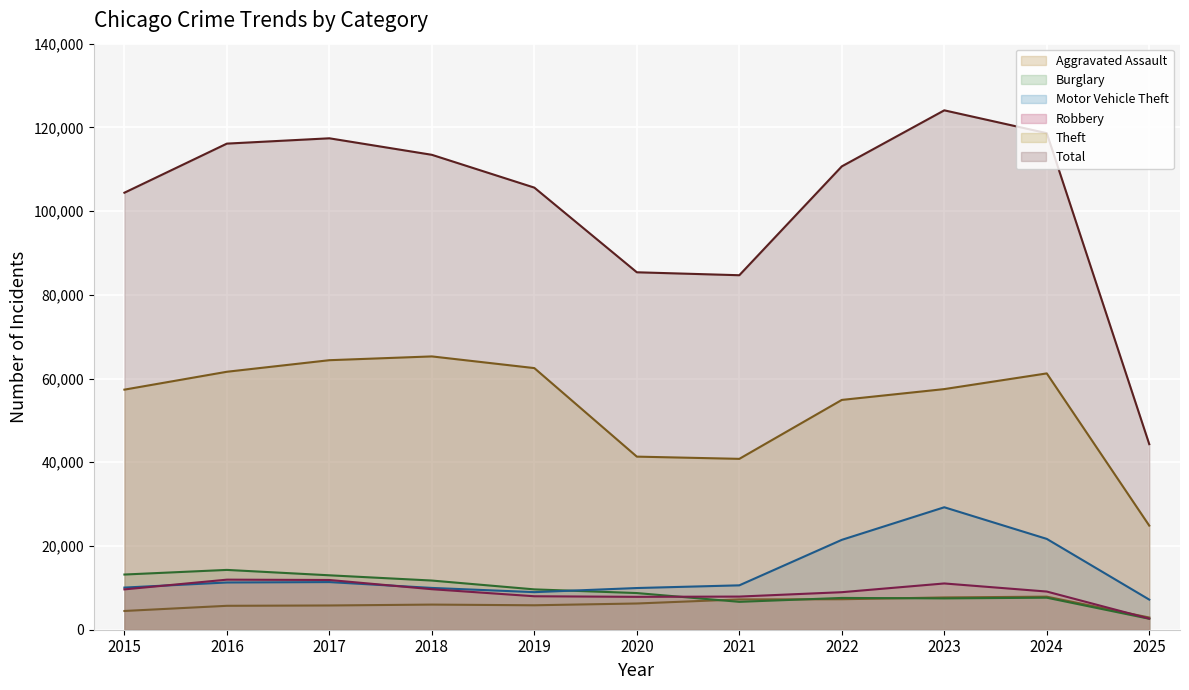

Rank the categories by Motor Vehicle Theft value from highest to lowest.

2023, 2024, 2022, 2017, 2016, 2021, 2015, 2018, 2020, 2019, 2025